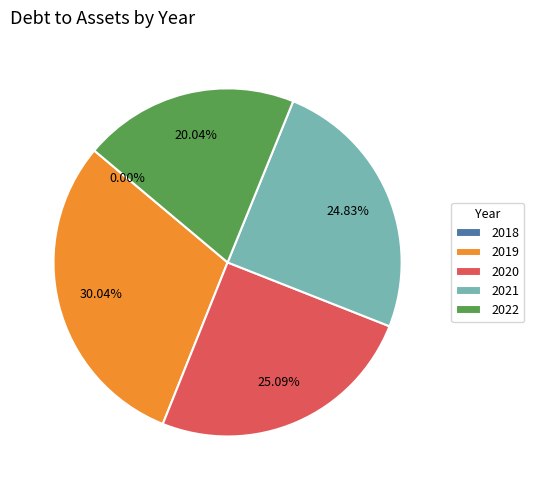

Does 2019 represent more than half of the total?

No